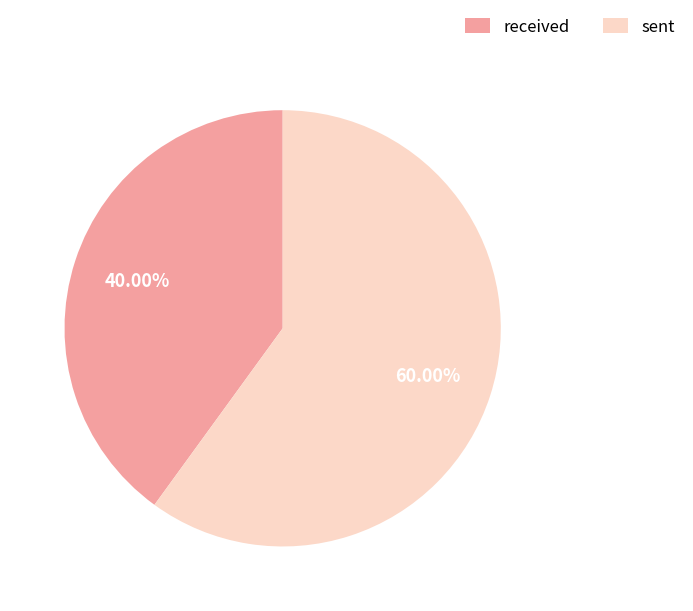

How many slices are in this pie chart?

2